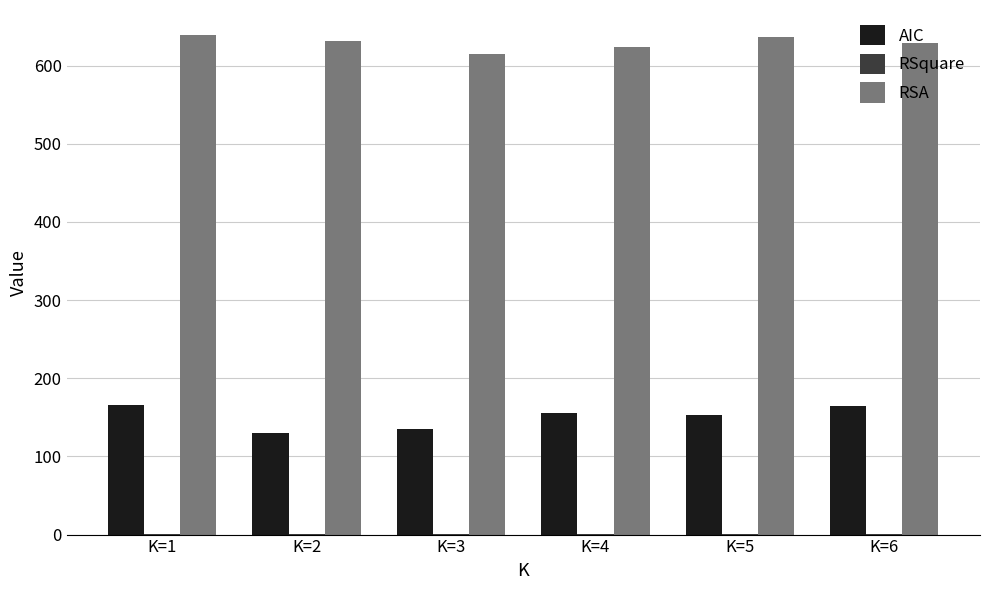

Which series has the largest total across all categories?

RSA